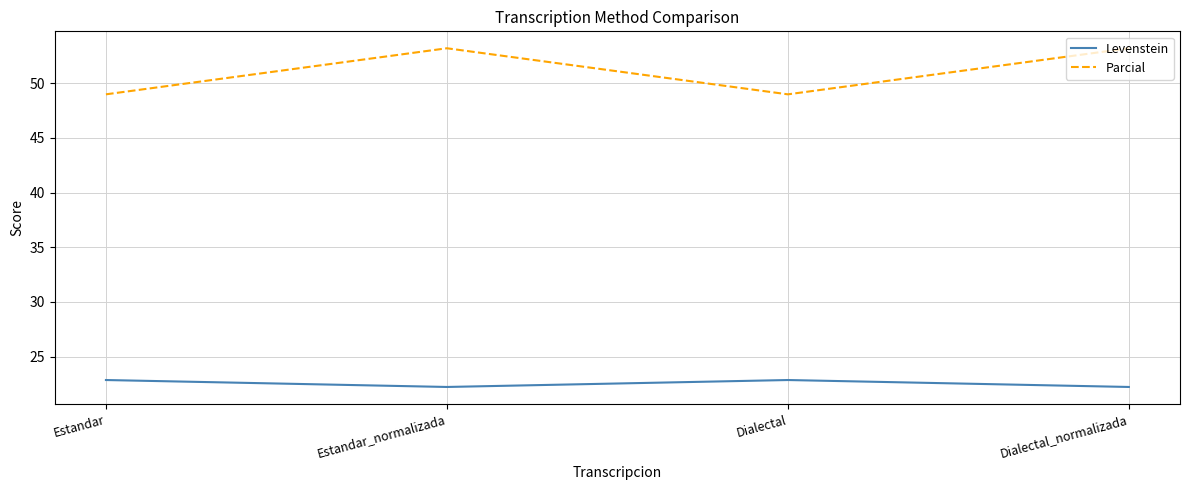

Which series changed the most between Estandar and Estandar_normalizada?

Parcial